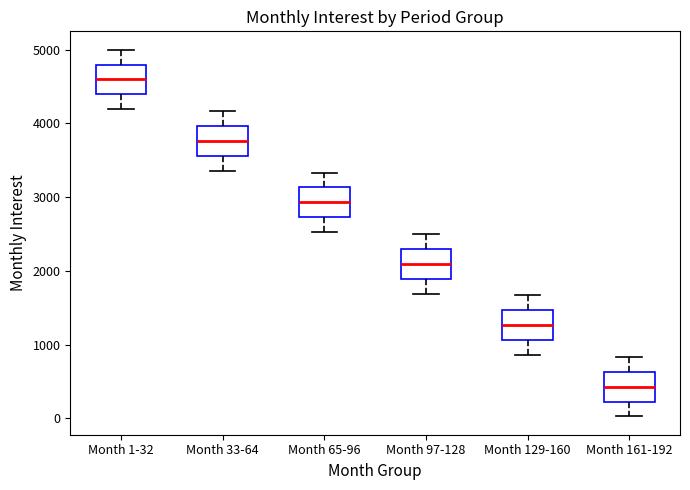

Which box's median line is the highest?

Month 1-32